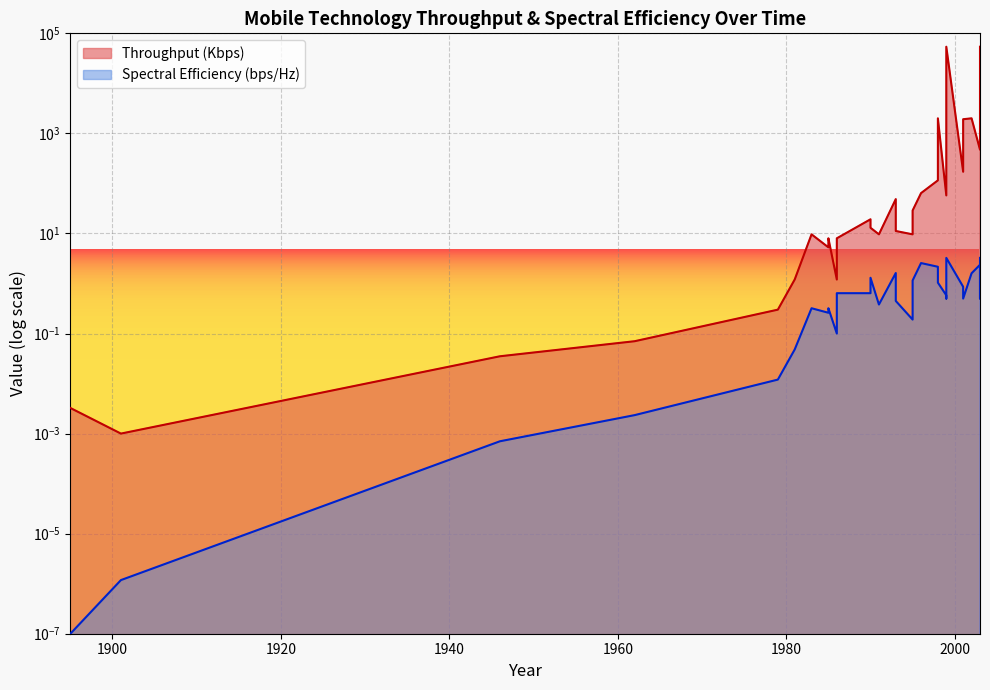

Does the chart display data point markers on the line(s)?

No